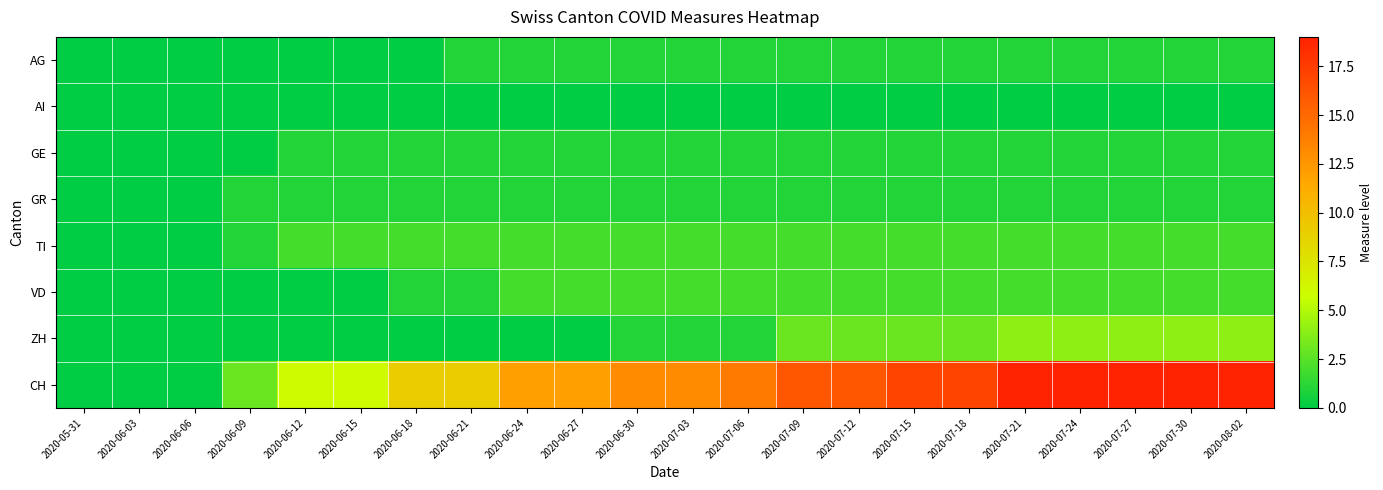

Which series changed the most between 2020-06-21 and 2020-07-30?

CH